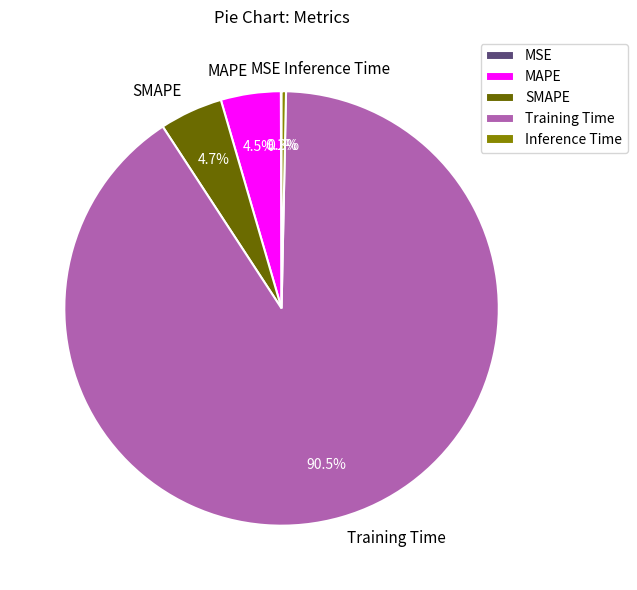

To the nearest percent, what is the combined percentage of MAPE and SMAPE?

9%